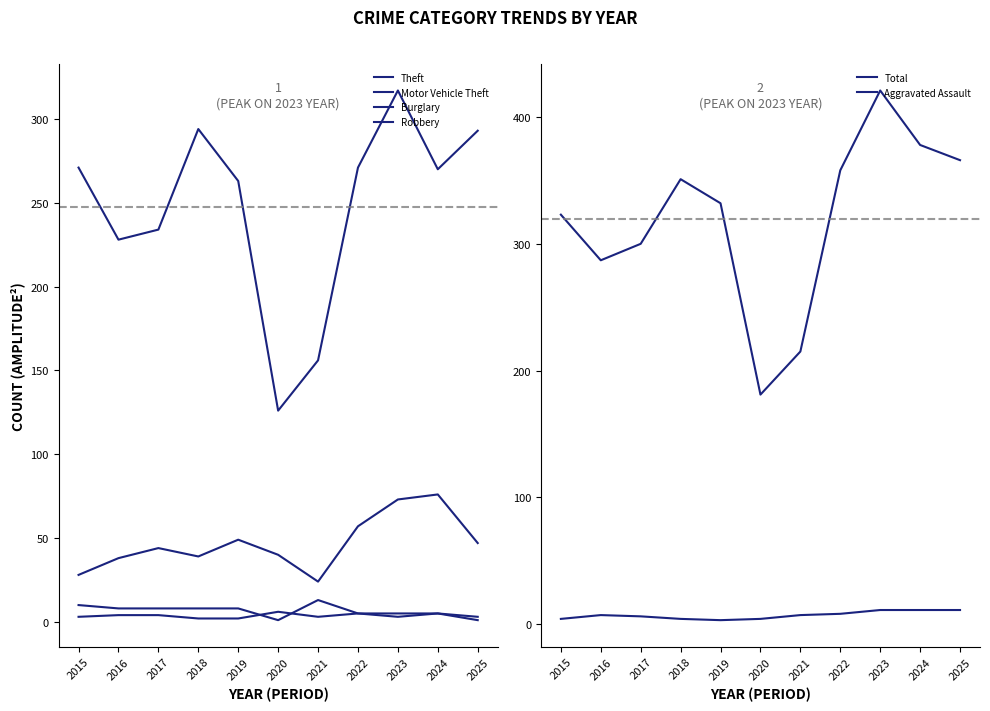

Which has a higher value, 2018 or 2019?

2018